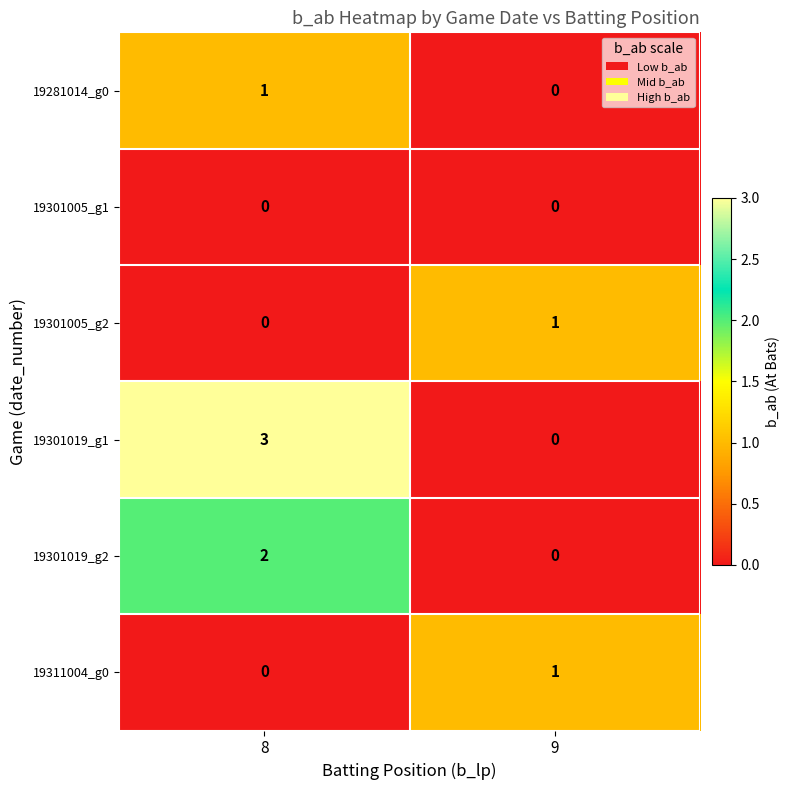

Reading left to right, list all the values displayed in this chart.

19281014_g0: 1	0
19301005_g1: 0	0
19301005_g2: 0	1
19301019_g1: 3	0
19301019_g2: 2	0
19311004_g0: 0	1